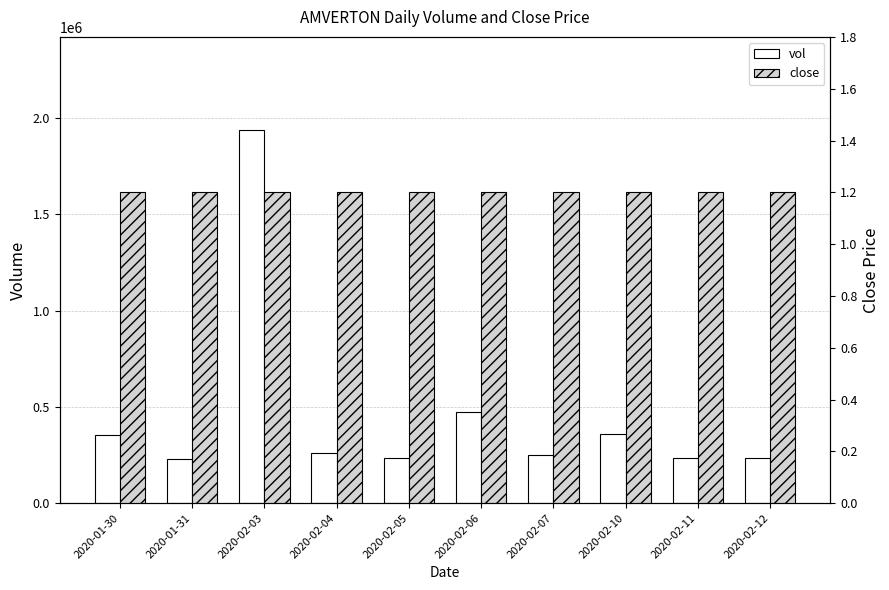

List the series in order of their overall mean, highest first.

vol, close